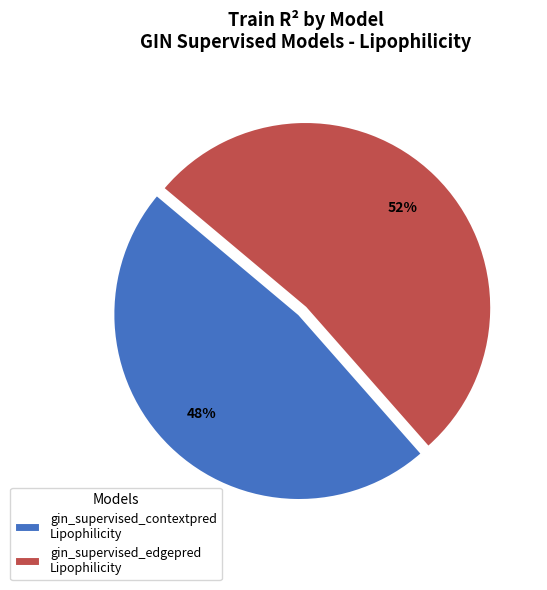

Combined, do gin_supervised_contextpred Lipophilicity and gin_supervised_edgepred Lipophilicity account for over 50%?

Yes